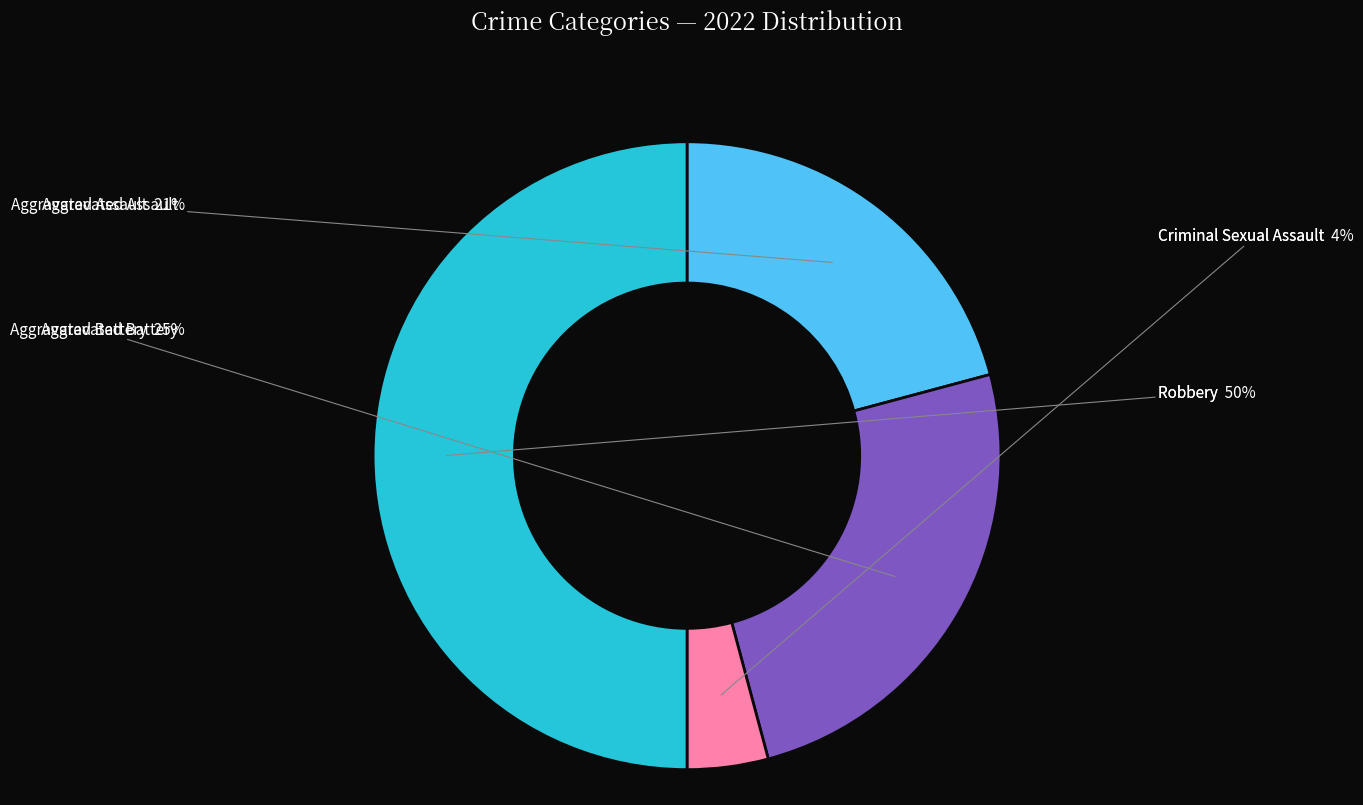

To the nearest percent, what is the difference between the largest and smallest slice percentages?

46%